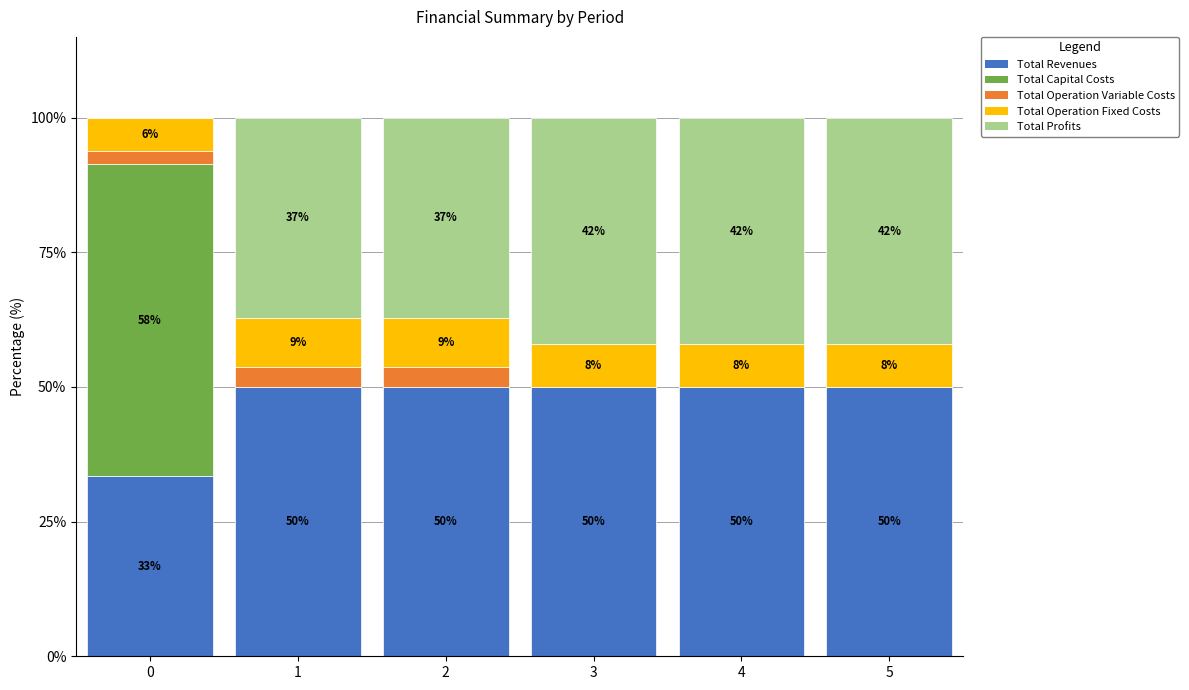

What is the total value across all series at 2?

100.0